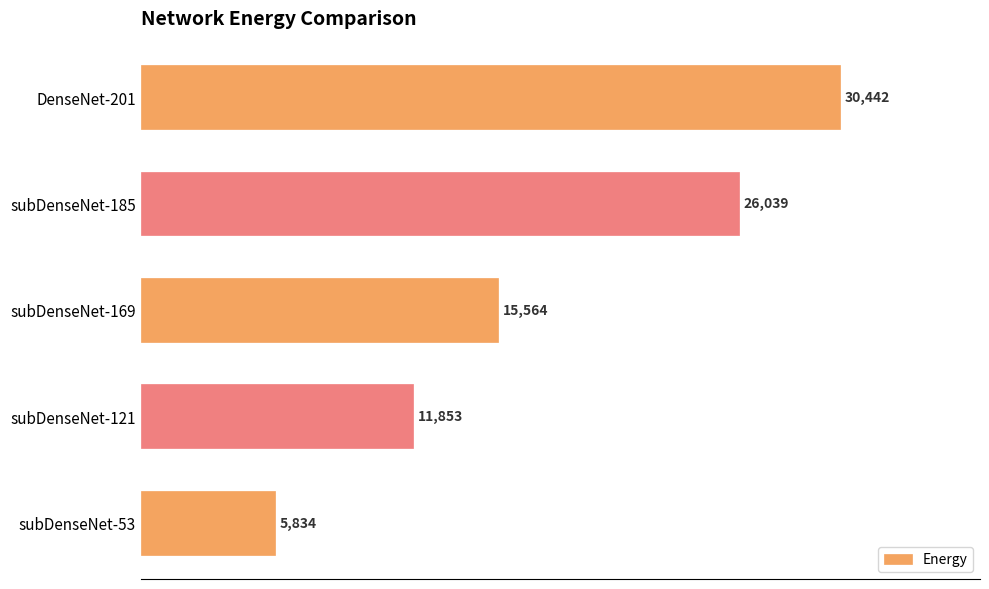

The chart shows a value of 15564 at subDenseNet-169. True or false?

True